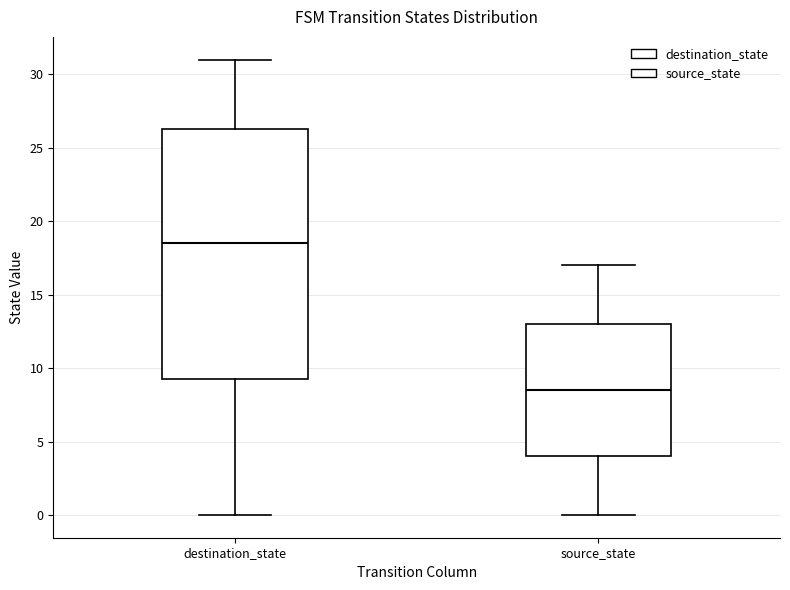

Reading left to right, transcribe this box plot: for each box, give where its median line is, the range the box spans, and where its two whiskers end, as read against the y-axis. The values are not printed on the chart, so give them approximately, as read against the axis.

destination_state: median 18.5, box 9.5 to 26.5, whiskers 0.0 to 31.0
source_state: median 8.5, box 4.0 to 13.0, whiskers 0.0 to 17.0